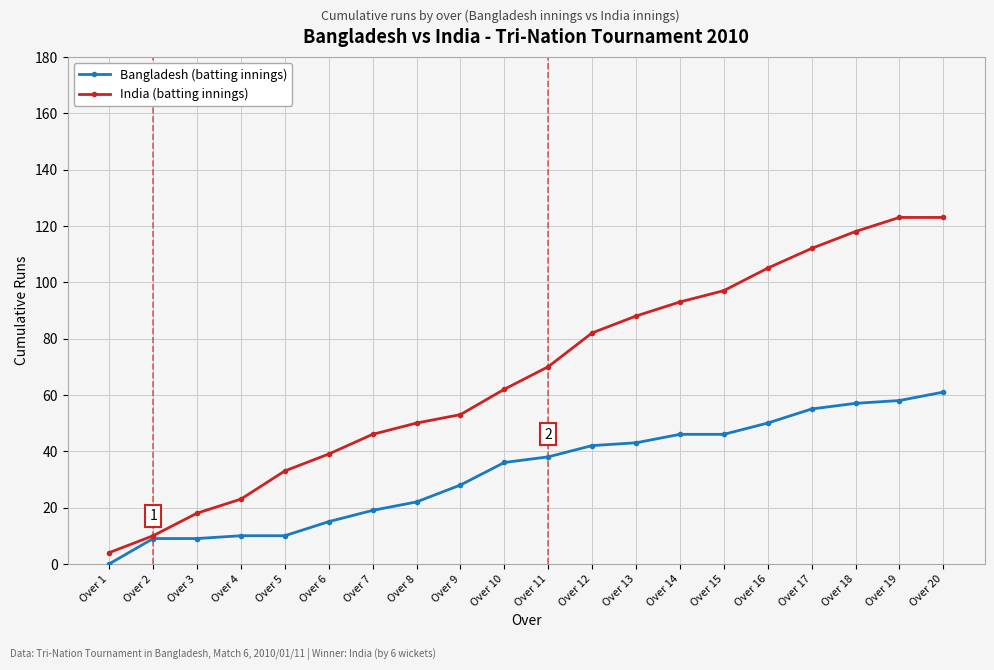

Which category has the highest value in the Bangladesh (batting innings) series?

Over 20